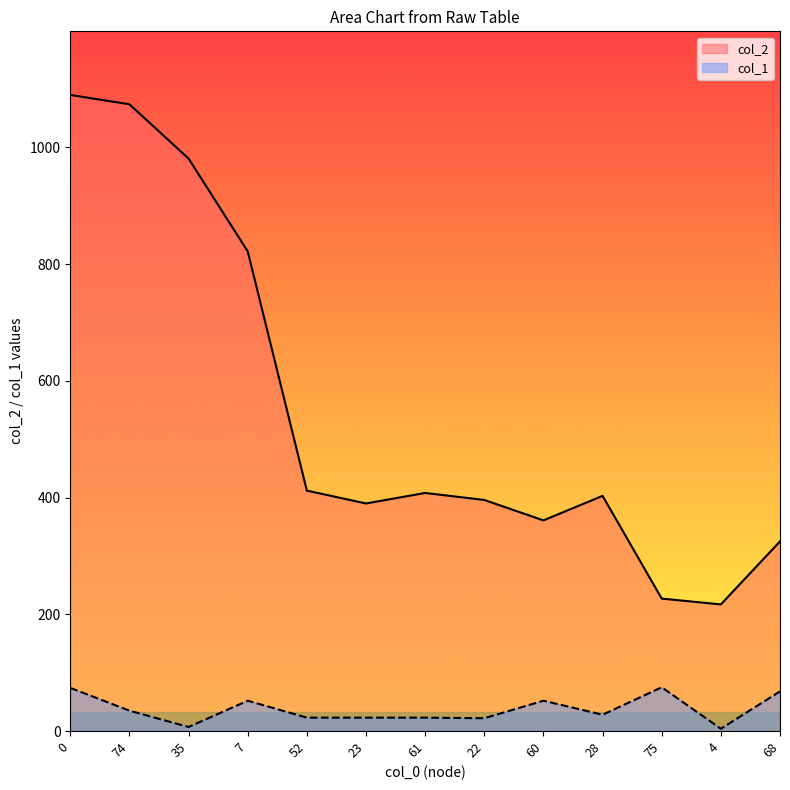

What is the spread (max minus min) of values at 35?

974